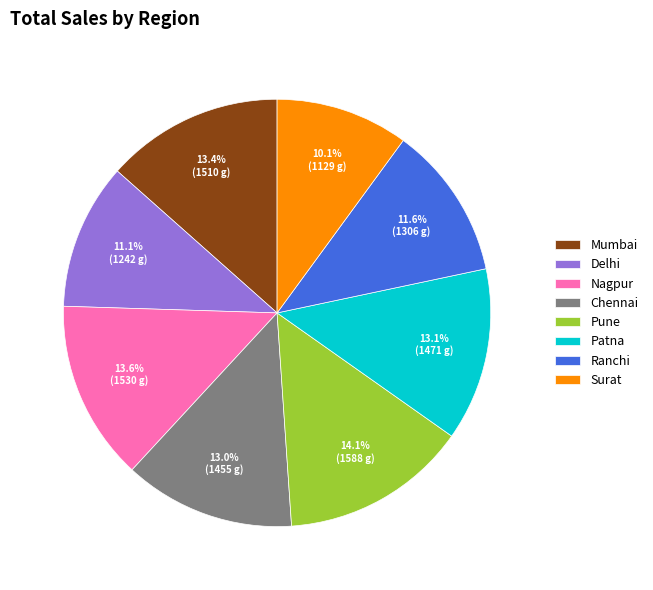

Is Mumbai the majority of the pie?

No